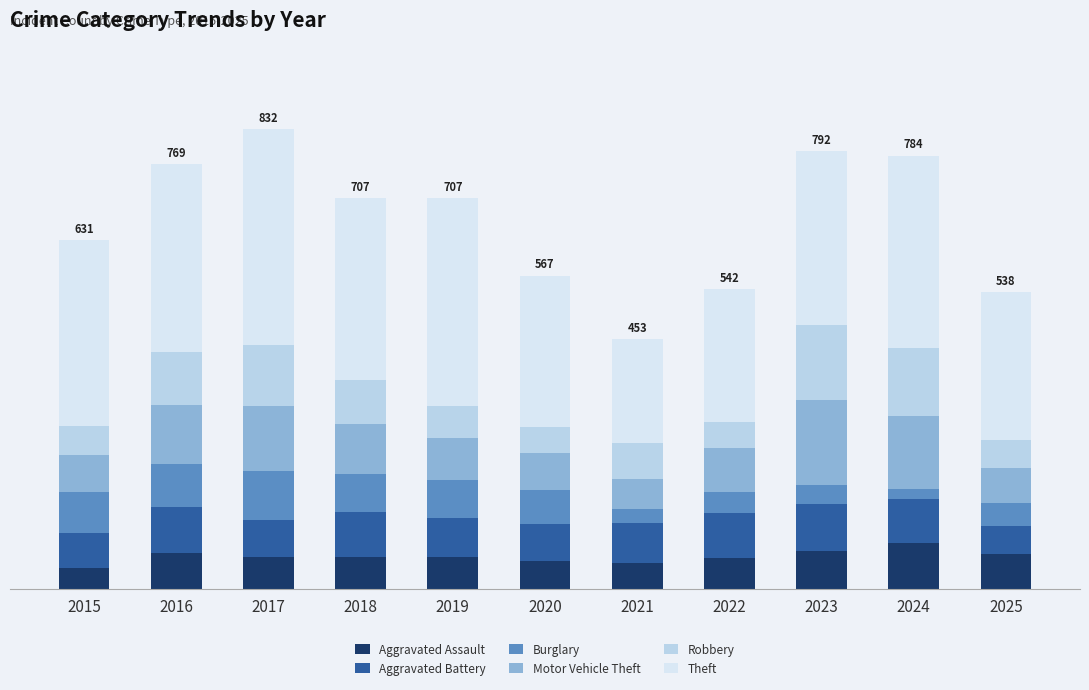

Does the chart contain any negative values?

No